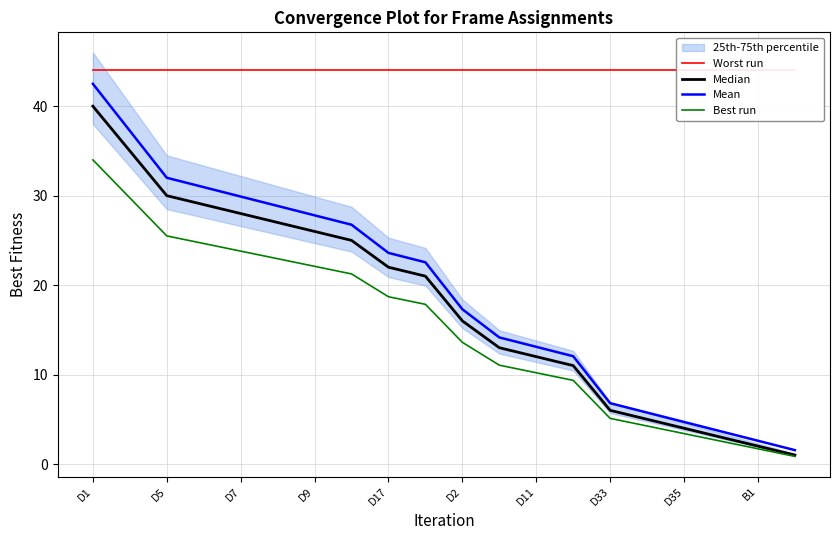

At which label does Best run reach its peak?

D1